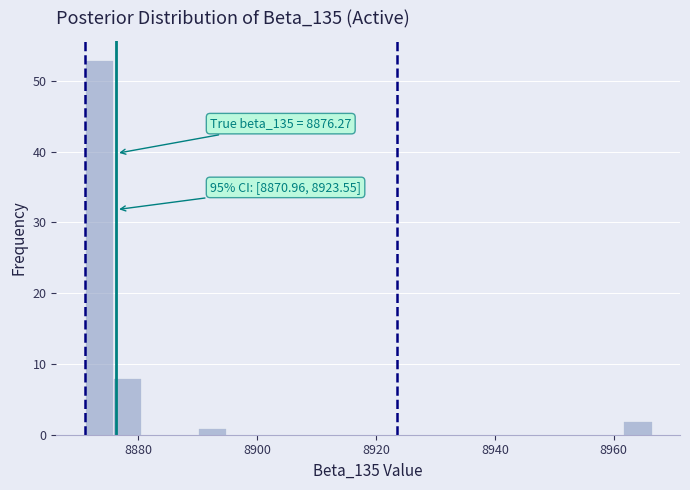

Read against the x-axis, roughly where is the centre of the tallest bar?

8874